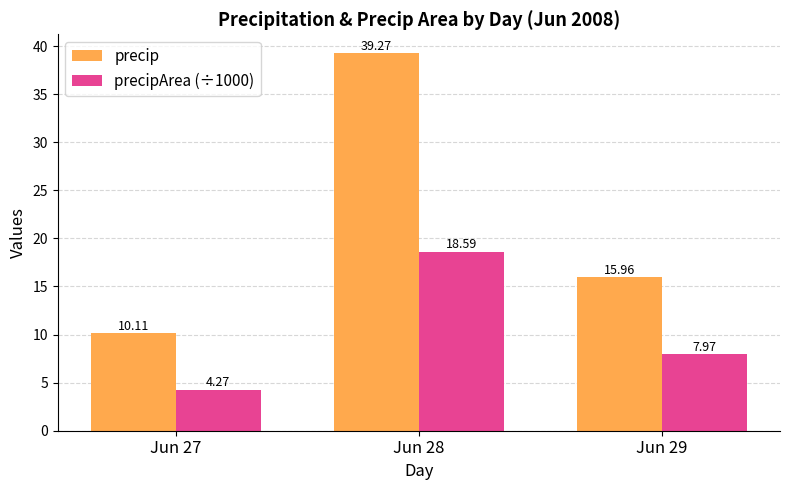

Is the value of precip at Jun 29 greater than the value of precipArea (÷1000) at Jun 28?

No